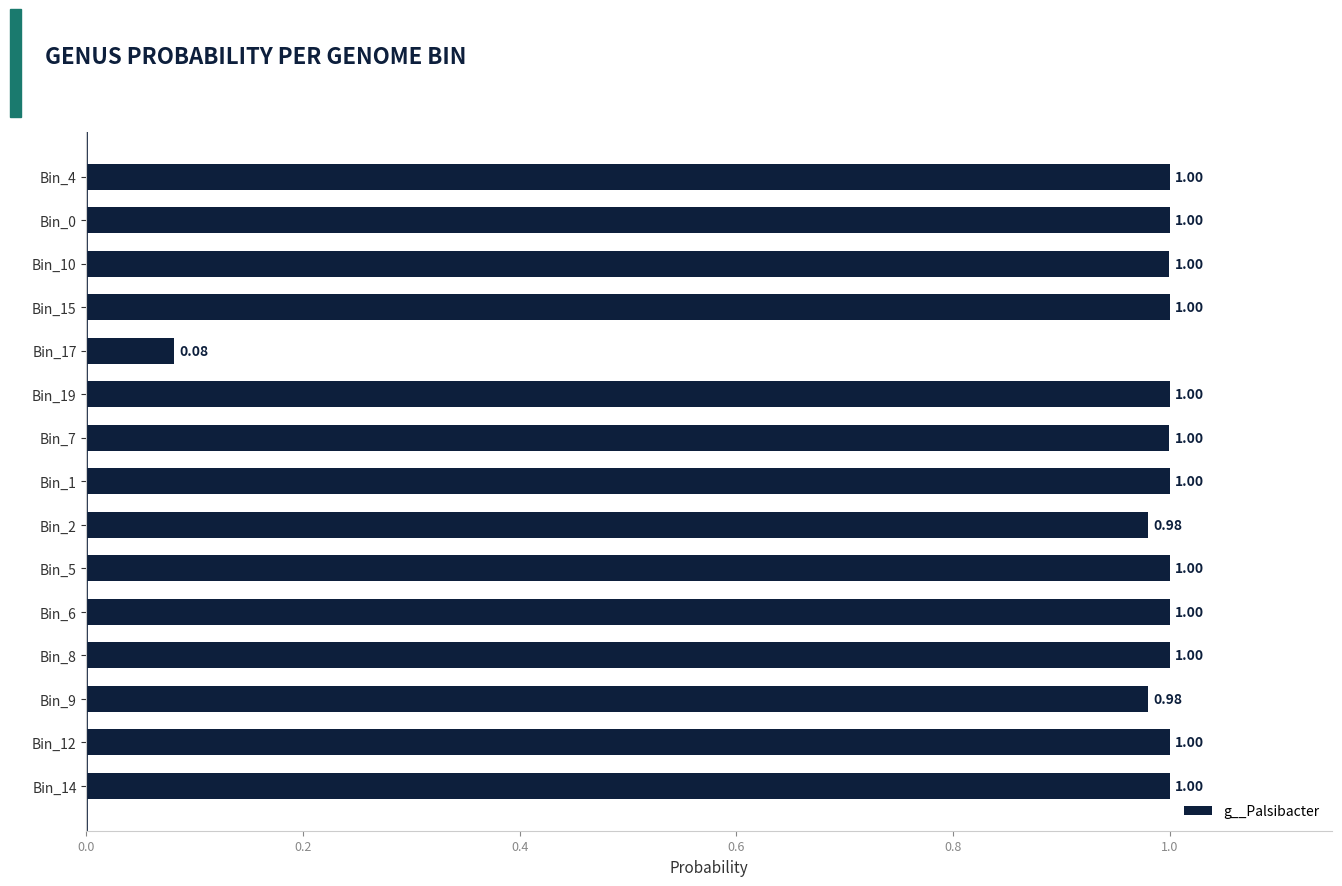

How many distinct data groups are displayed?

1